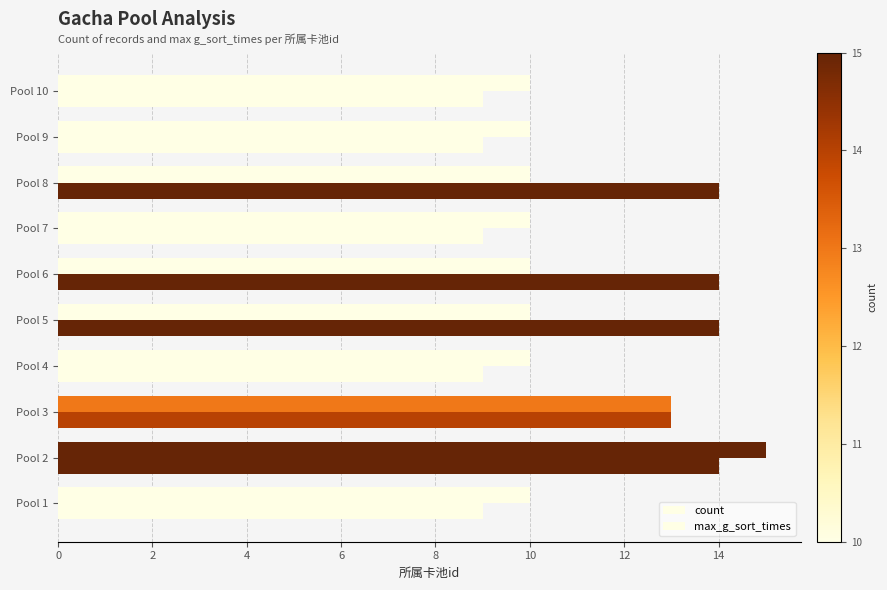

List the series in order of their overall mean, lowest first.

count, max_g_sort_times